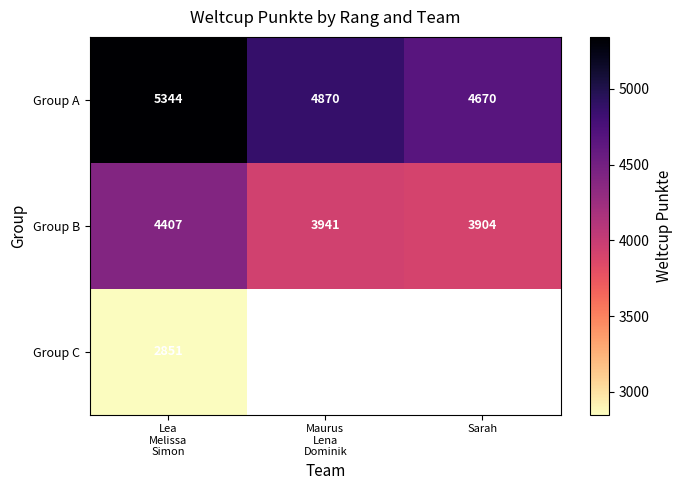

What is the sum of all Group B values?

12252